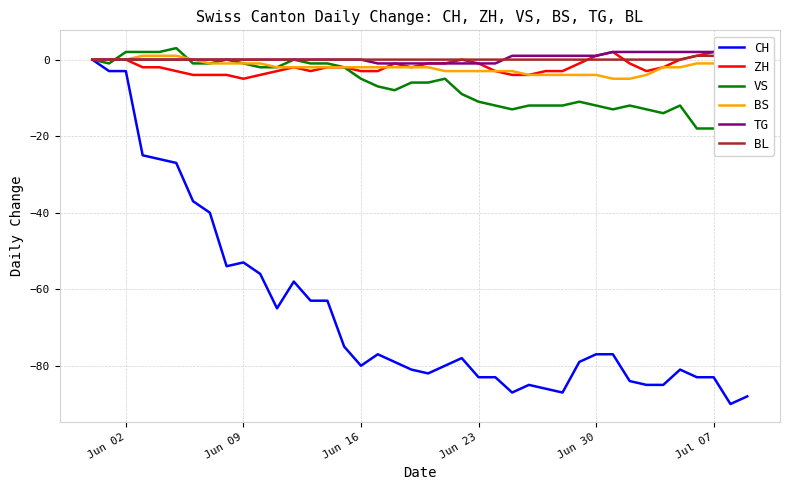

Reading left to right, list all the values displayed in this chart.

CH: 0	-3	-3	-25	-26	-27	-37	-40	-54	-53	-56	-65	-58	-63	-63	-75	-80	-77	-79	-81	-82	-80	-78	-83	-83	-87	-85	-86	-87	-79	-77	-77	-84	-85	-85	-81	-83	-83	-90	-88
ZH: 0	0	0	-2	-2	-3	-4	-4	-4	-5	-4	-3	-2	-3	-2	-2	-3	-3	-1	-2	-1	-1	0	-1	-3	-4	-4	-3	-3	-1	1	2	-1	-3	-2	0	1	2	0	1
VS: 0	-1	2	2	2	3	-1	-1	0	-1	-2	-2	0	-1	-1	-2	-5	-7	-8	-6	-6	-5	-9	-11	-12	-13	-12	-12	-12	-11	-12	-13	-12	-13	-14	-12	-18	-18	-18	-18
BS: 0	0	0	1	1	1	0	-1	-1	-1	-1	-2	-2	-2	-2	-2	-2	-2	-2	-2	-2	-3	-3	-3	-3	-3	-4	-4	-4	-4	-4	-5	-5	-4	-2	-2	-1	-1	0	0
TG: 0	0	0	0	0	0	0	0	0	0	0	0	0	0	0	0	0	-1	-1	-1	-1	-1	-1	-1	-1	1	1	1	1	1	1	2	2	2	2	2	2	2	2	2
BL: 0	0	0	0	0	0	0	0	0	0	0	0	0	0	0	0	0	0	0	0	0	0	0	0	0	0	0	0	0	0	0	0	0	0	0	0	1	1	1	1